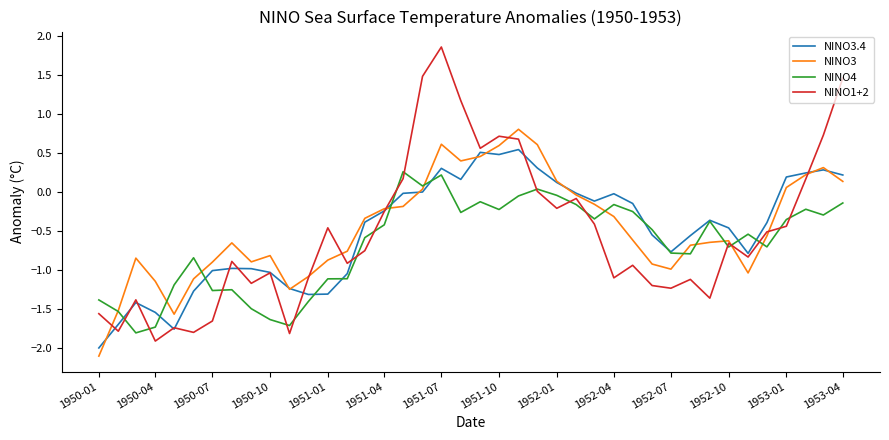

Does the chart display data point markers on the line(s)?

No